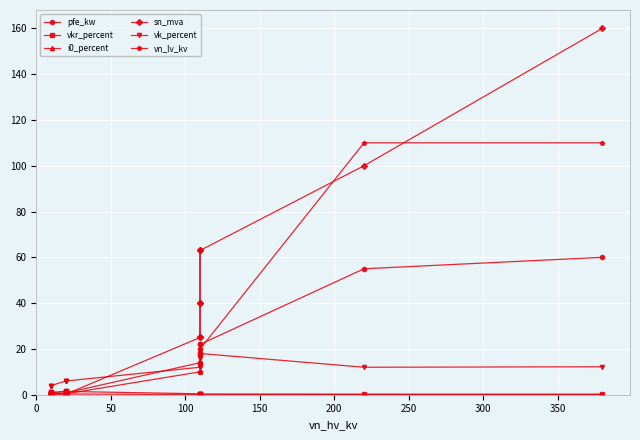

What are all the series names shown in the legend?

pfe_kw, vkr_percent, i0_percent, sn_mva, vk_percent, vn_lv_kv